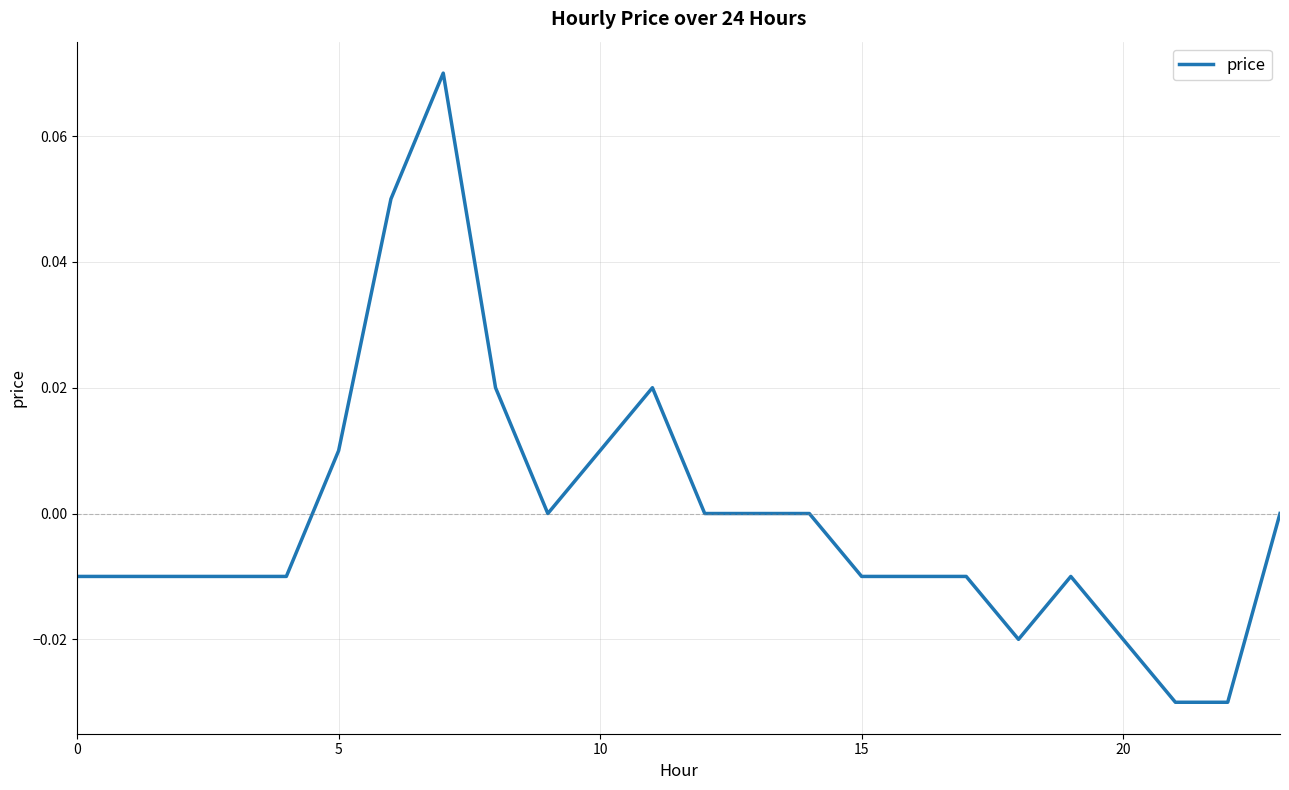

What is the difference between the maximum and second lowest values?

0.1